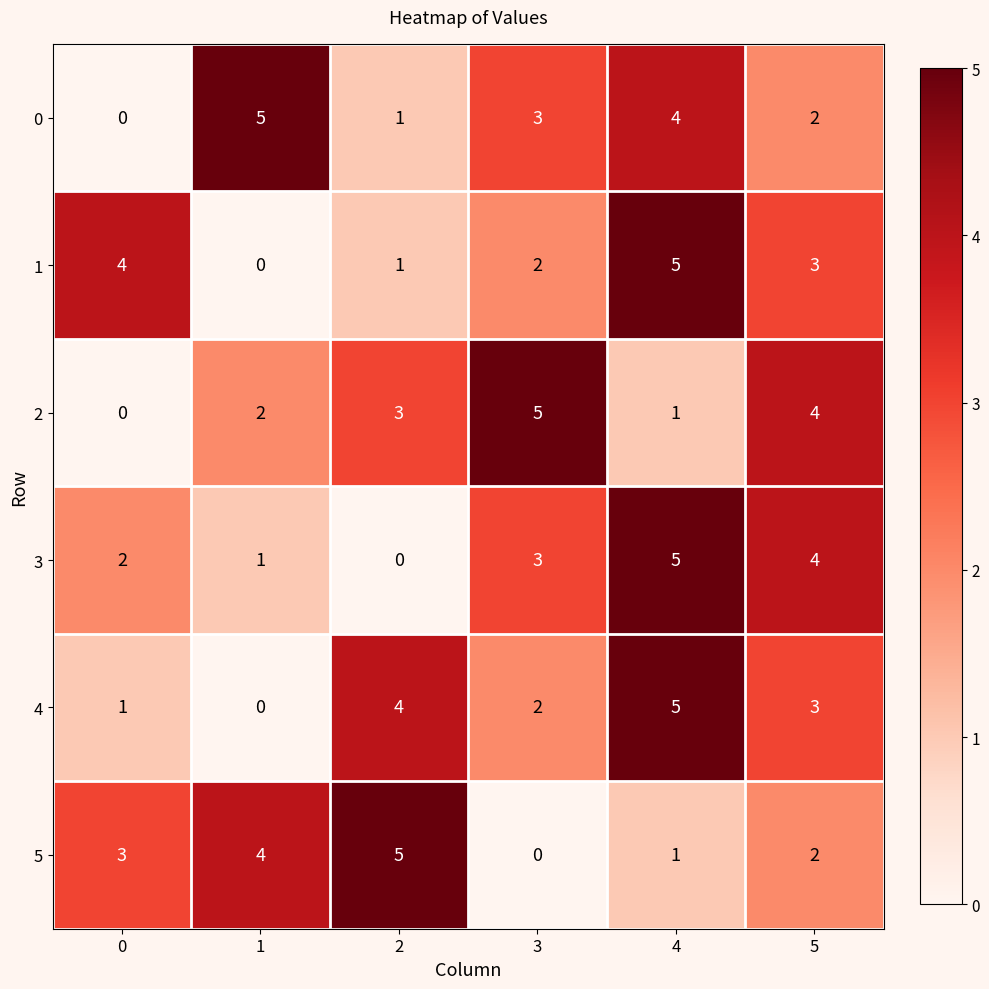

At how many categories does at least one series exceed 2?

6